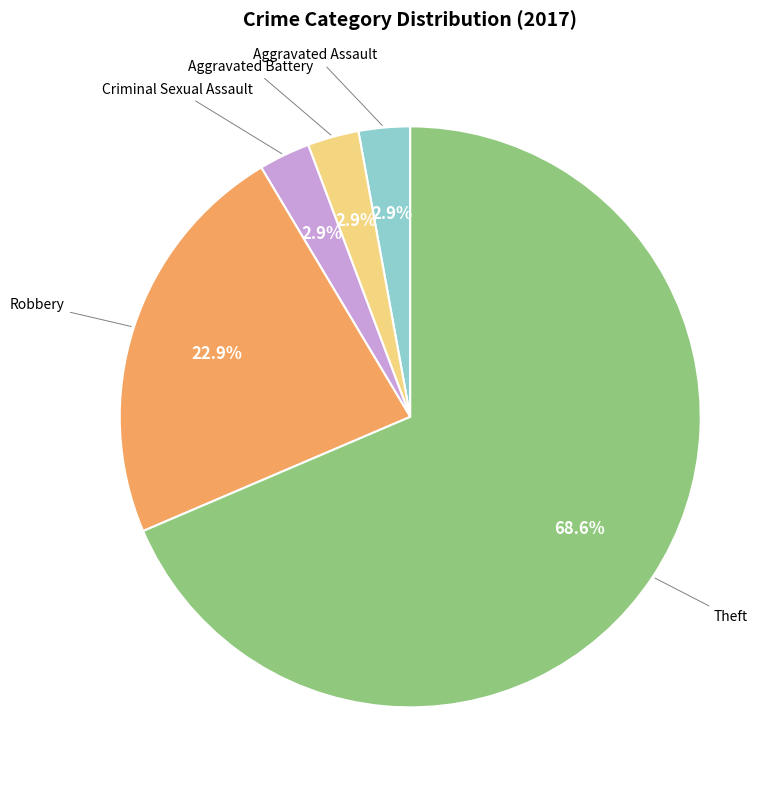

How many slices are in this pie chart?

5